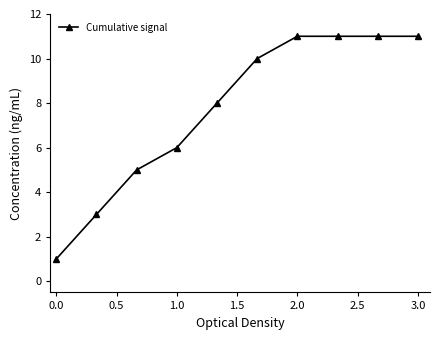

What is the smallest value displayed?

1